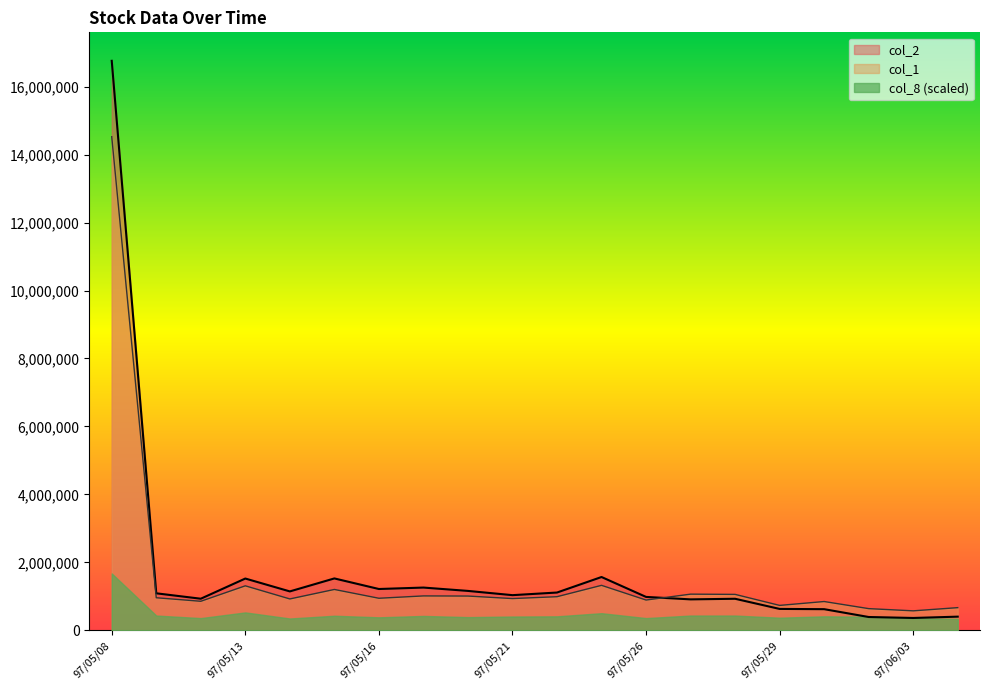

What is the minimum value shown in the chart?

339771.3